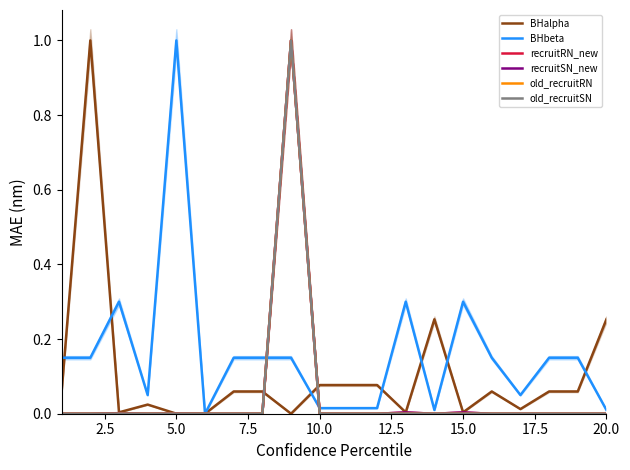

How many lines are shown in the chart?

6